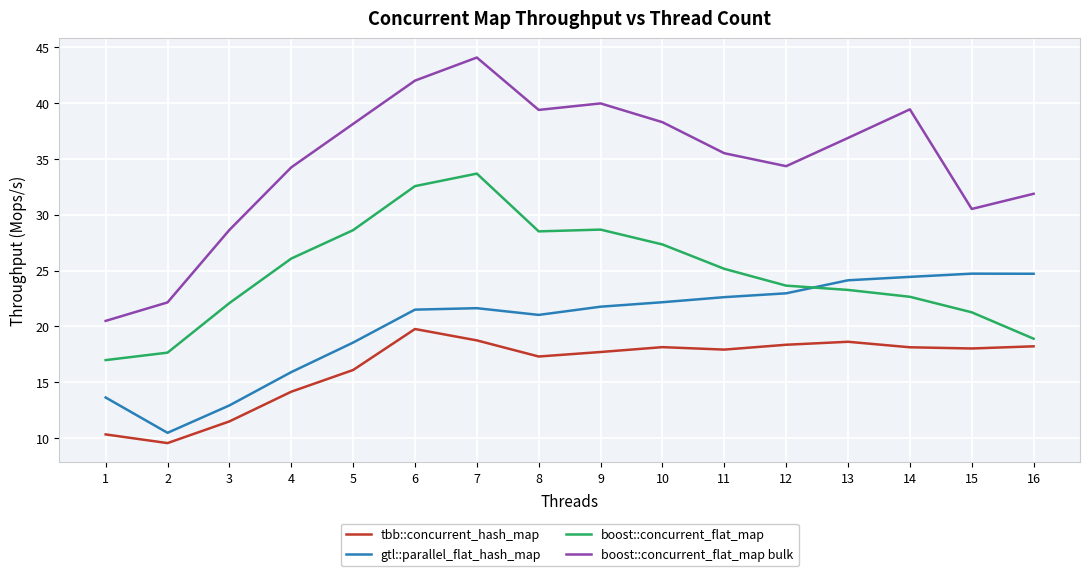

In boost::concurrent_flat_map bulk, how many points are lower than both neighbors (excluding endpoints)?

3